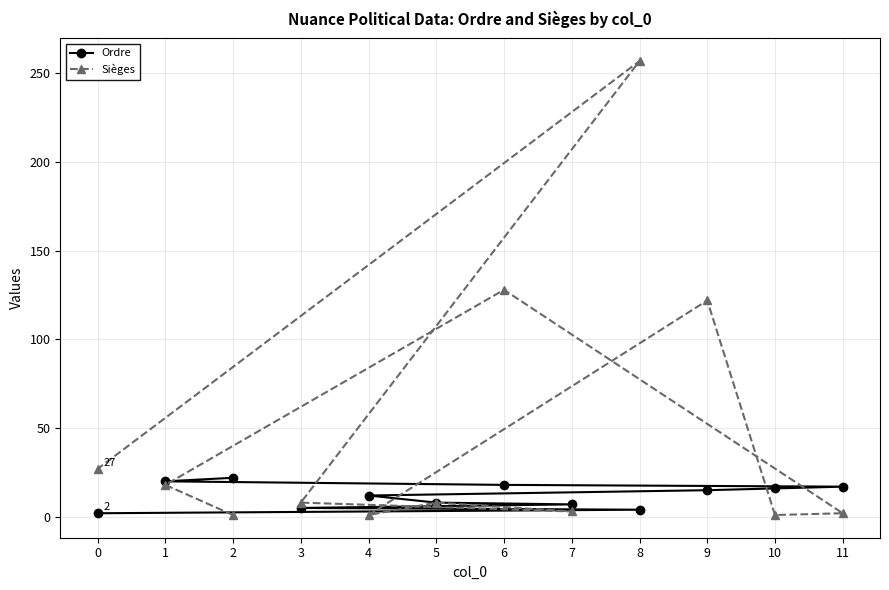

At which category is the sum across all series the highest?

8